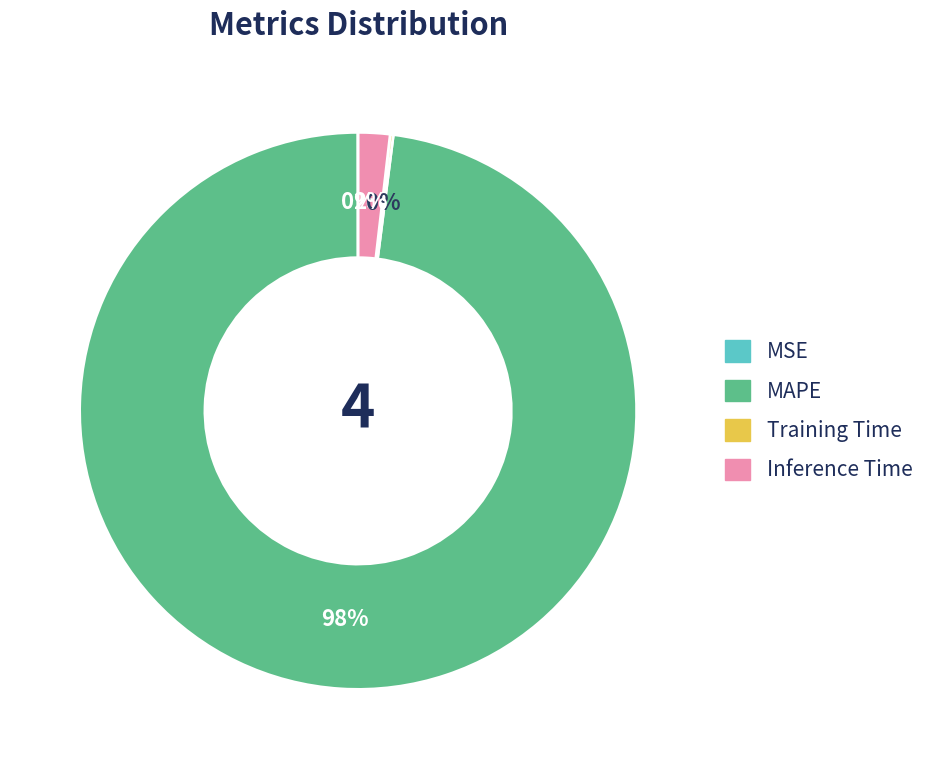

The MAPE slice represents 98% of the pie. True or false?

True